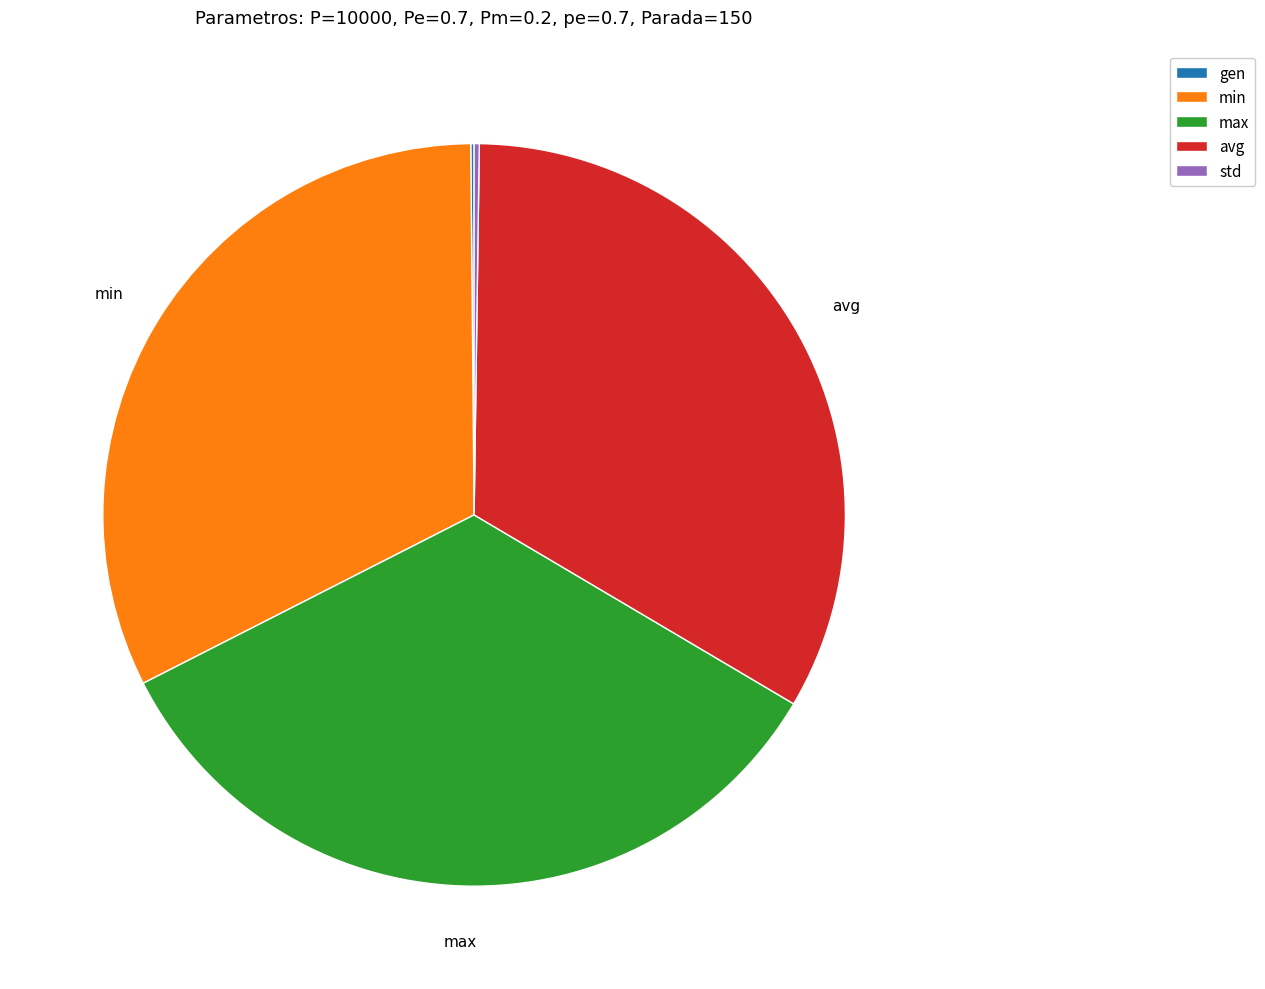

What is the largest slice in the pie chart?

max